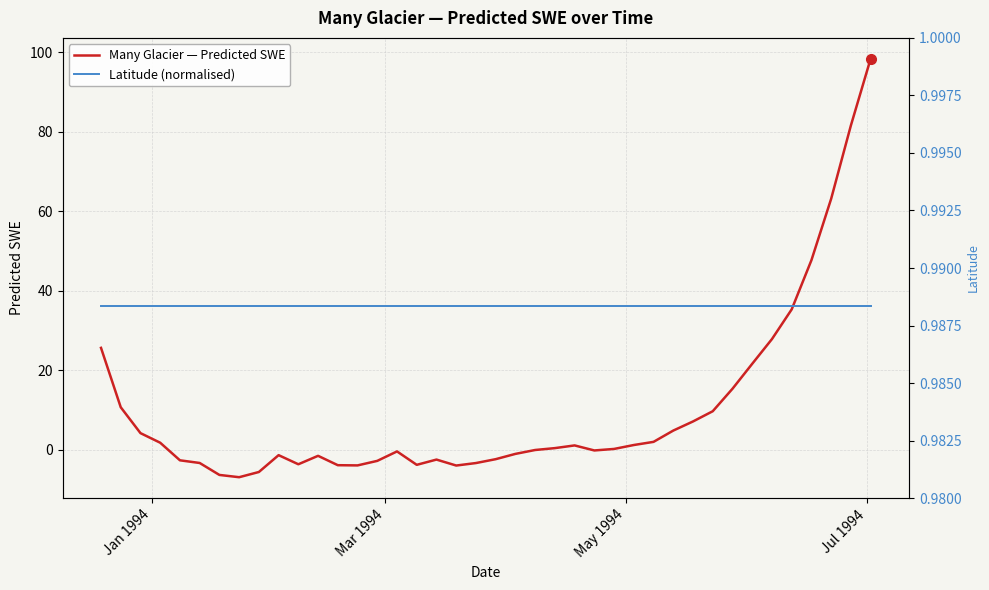

After their last crossing, which series has the higher values: Latitude (normalised) or Many Glacier — Predicted SWE?

Many Glacier — Predicted SWE